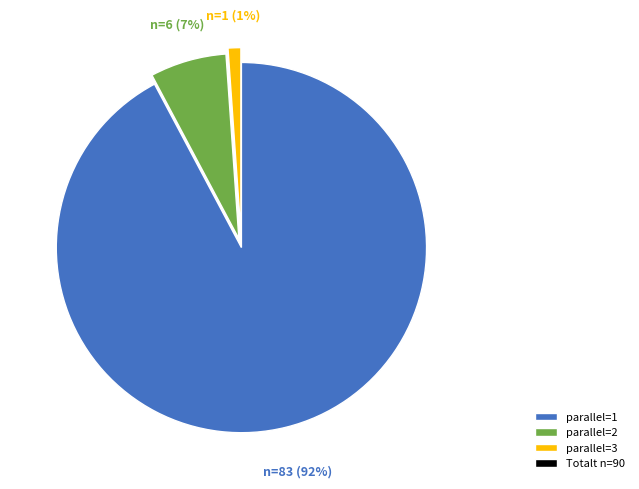

To the nearest percent, what is the difference between the largest and smallest slice percentages?

91%